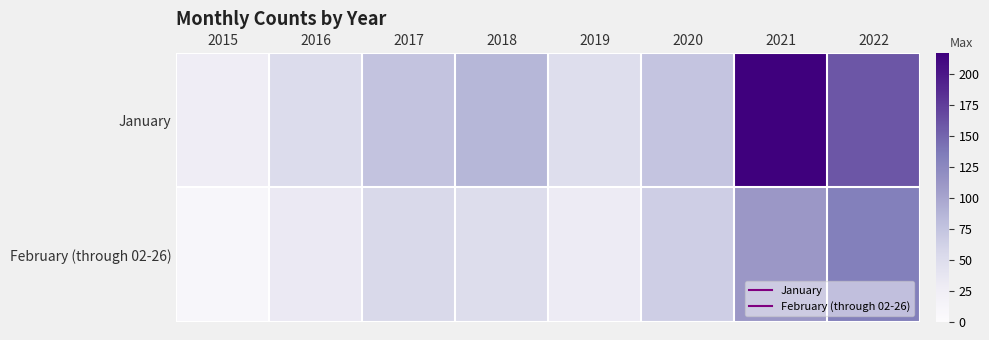

Which series has the largest range (max minus min)?

January